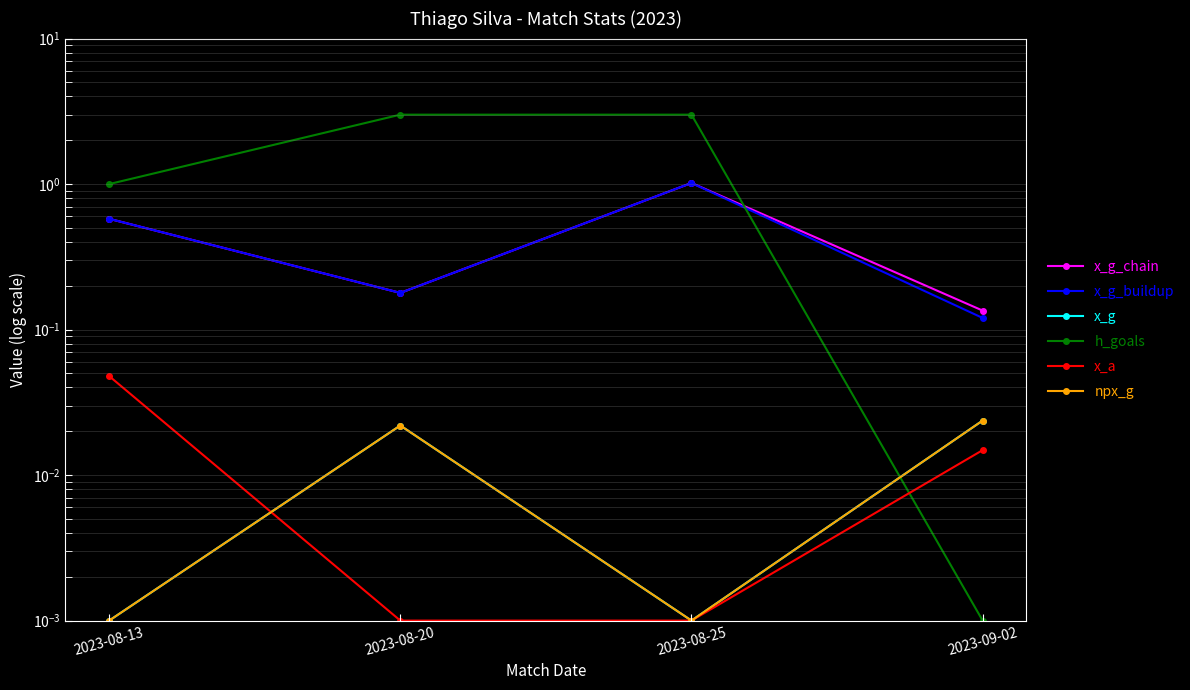

What is the label of the 2nd point from the left?

2023-08-20